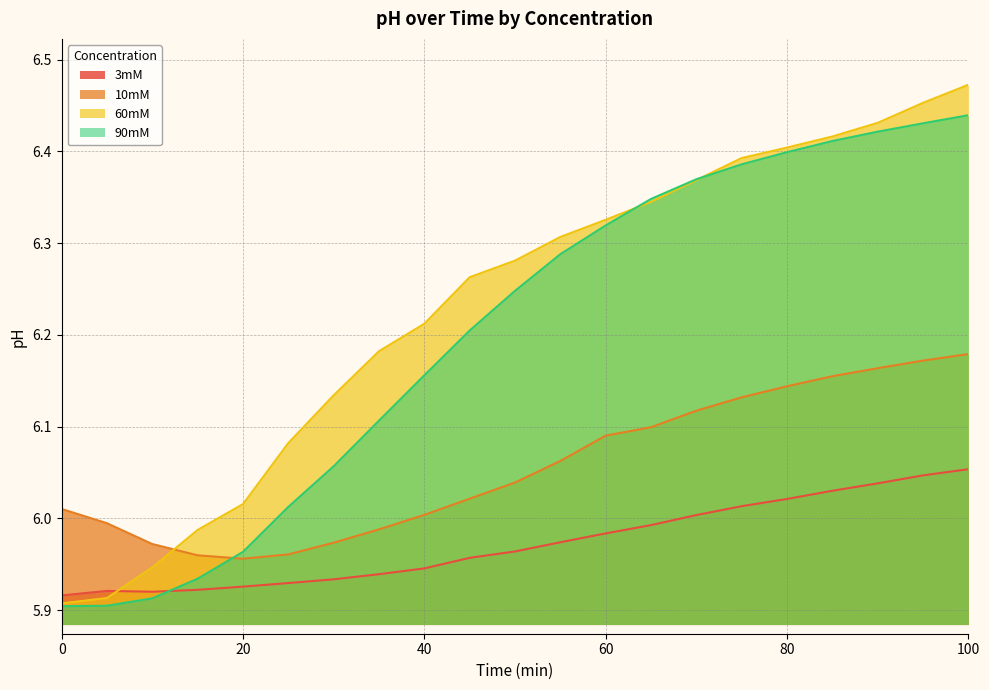

True or false: 60mM and 3mM cross at least once.

True